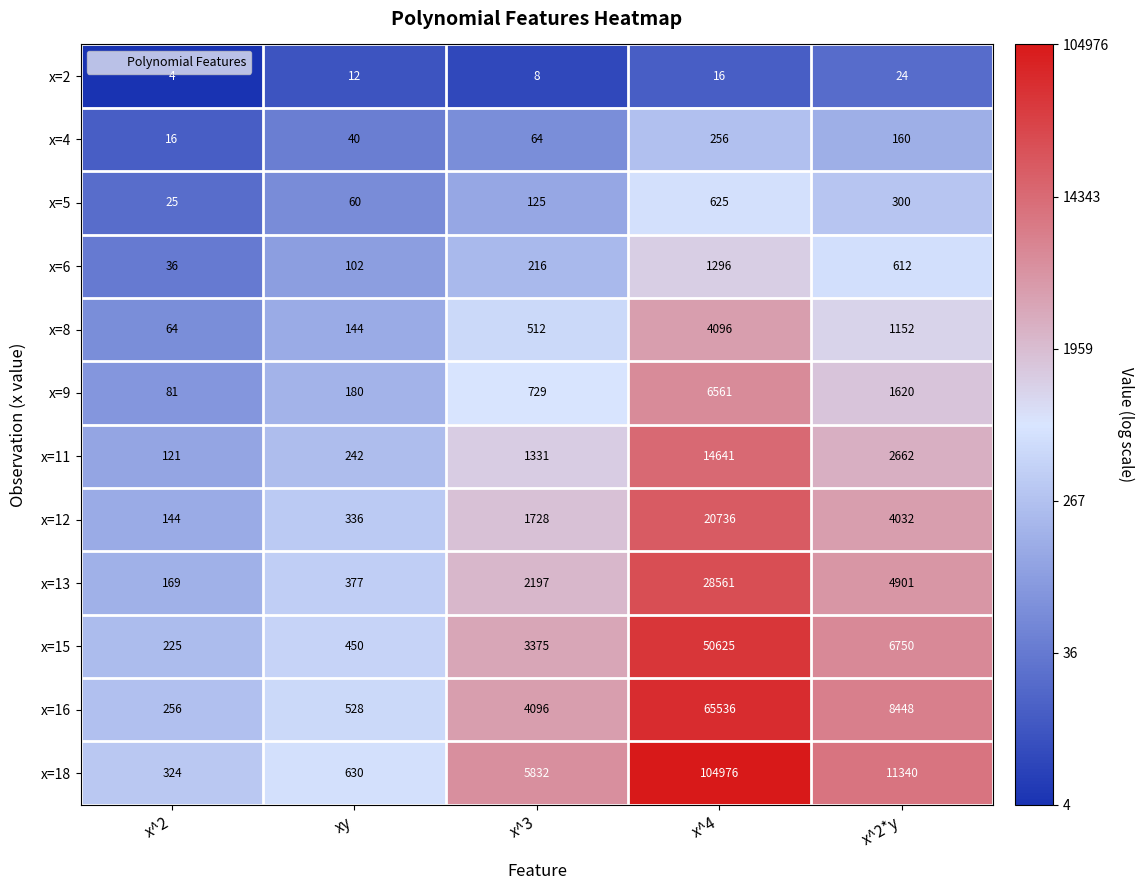

What is the approximate value of x=18 at xy?

630